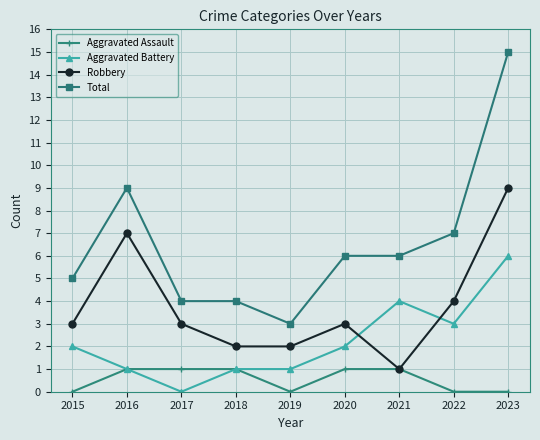

At which category is the sum across all series the highest?

2023